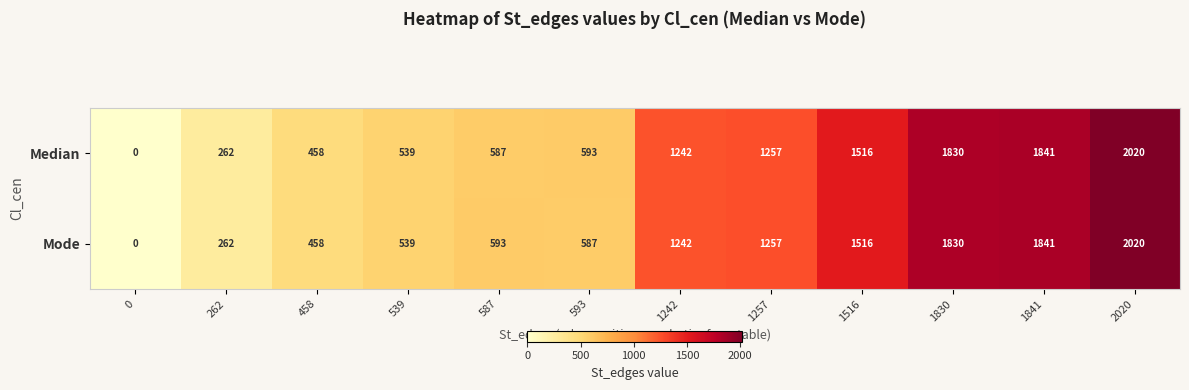

What is the difference between the Median values at 1830 and 1516?

314